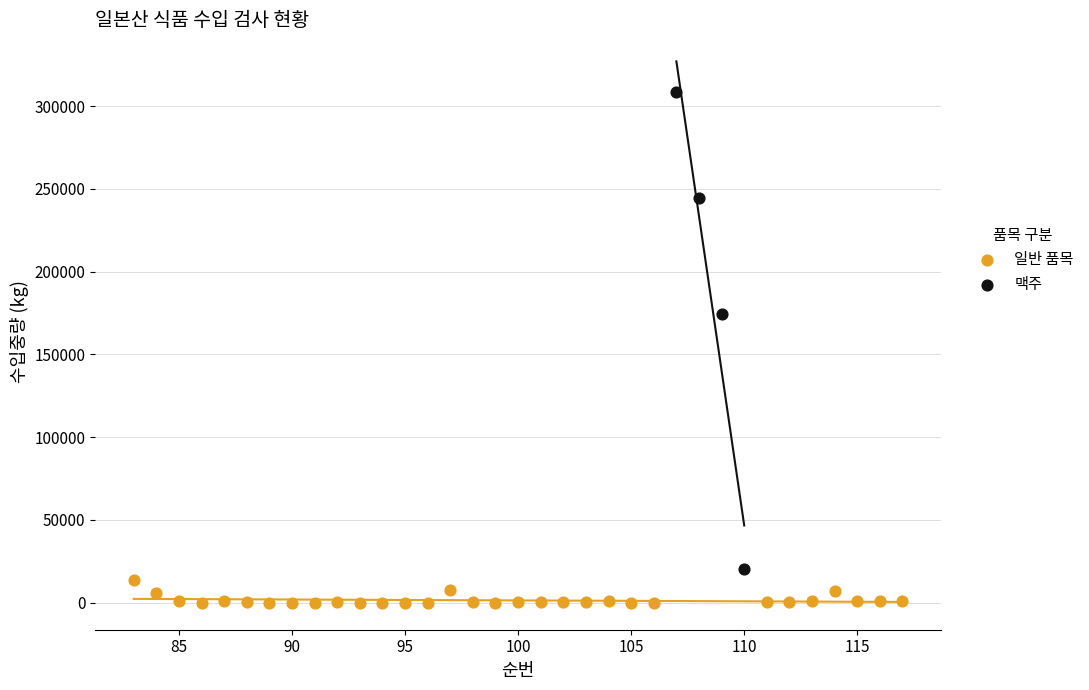

What are all the series names shown in the legend?

일반 품목, 맥주